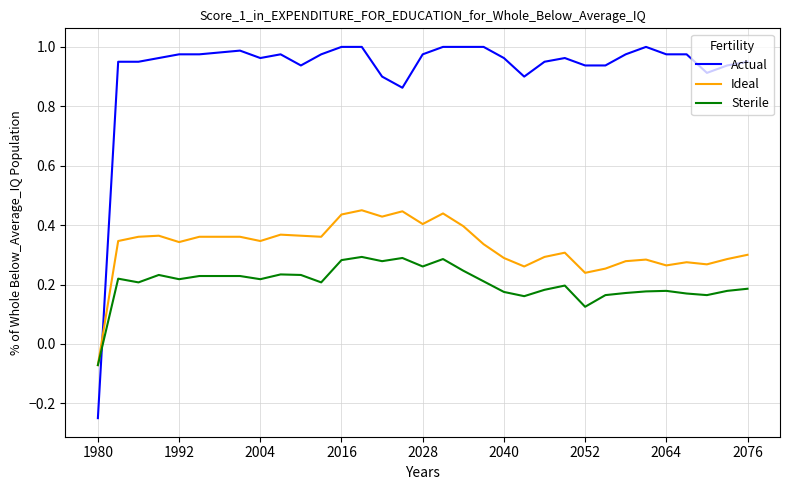

Which series has the widest spread of values?

Actual